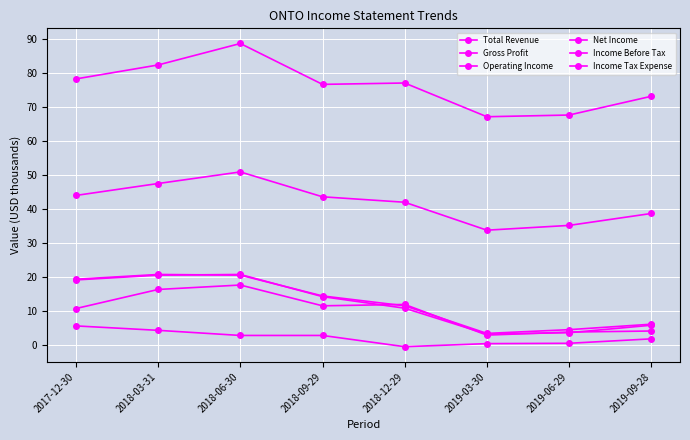

What is the difference between the highest and lowest values at 2019-03-30?

66.6